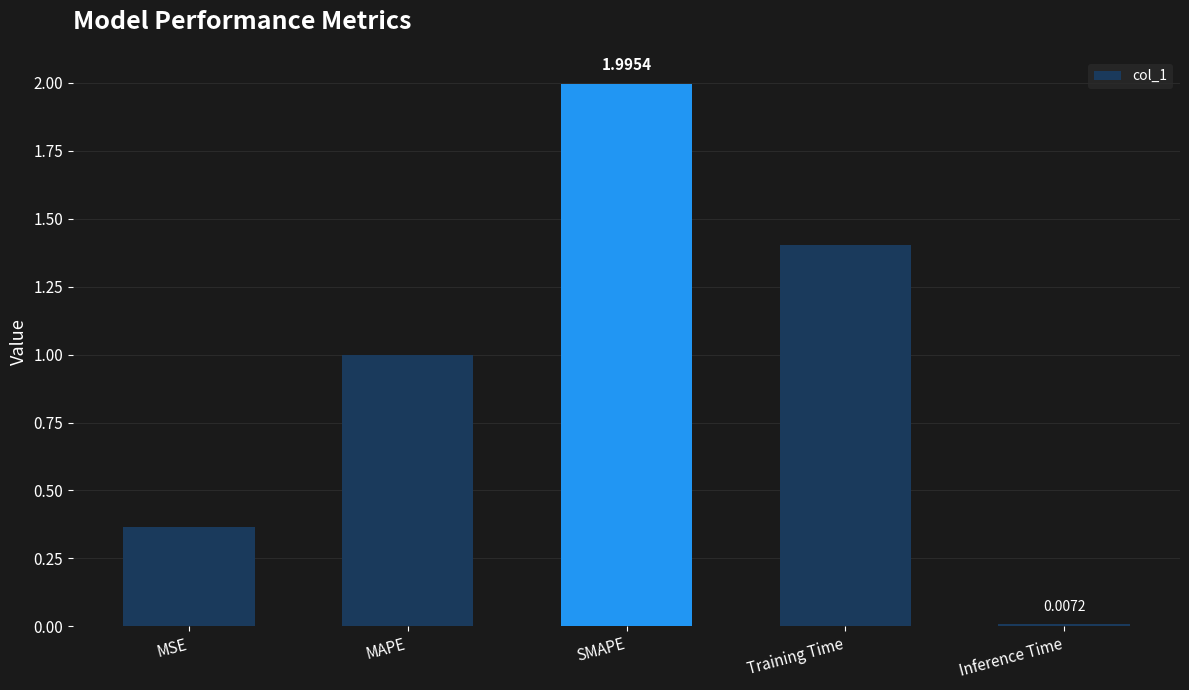

What is the change in value from MSE to Training Time?

+1.0